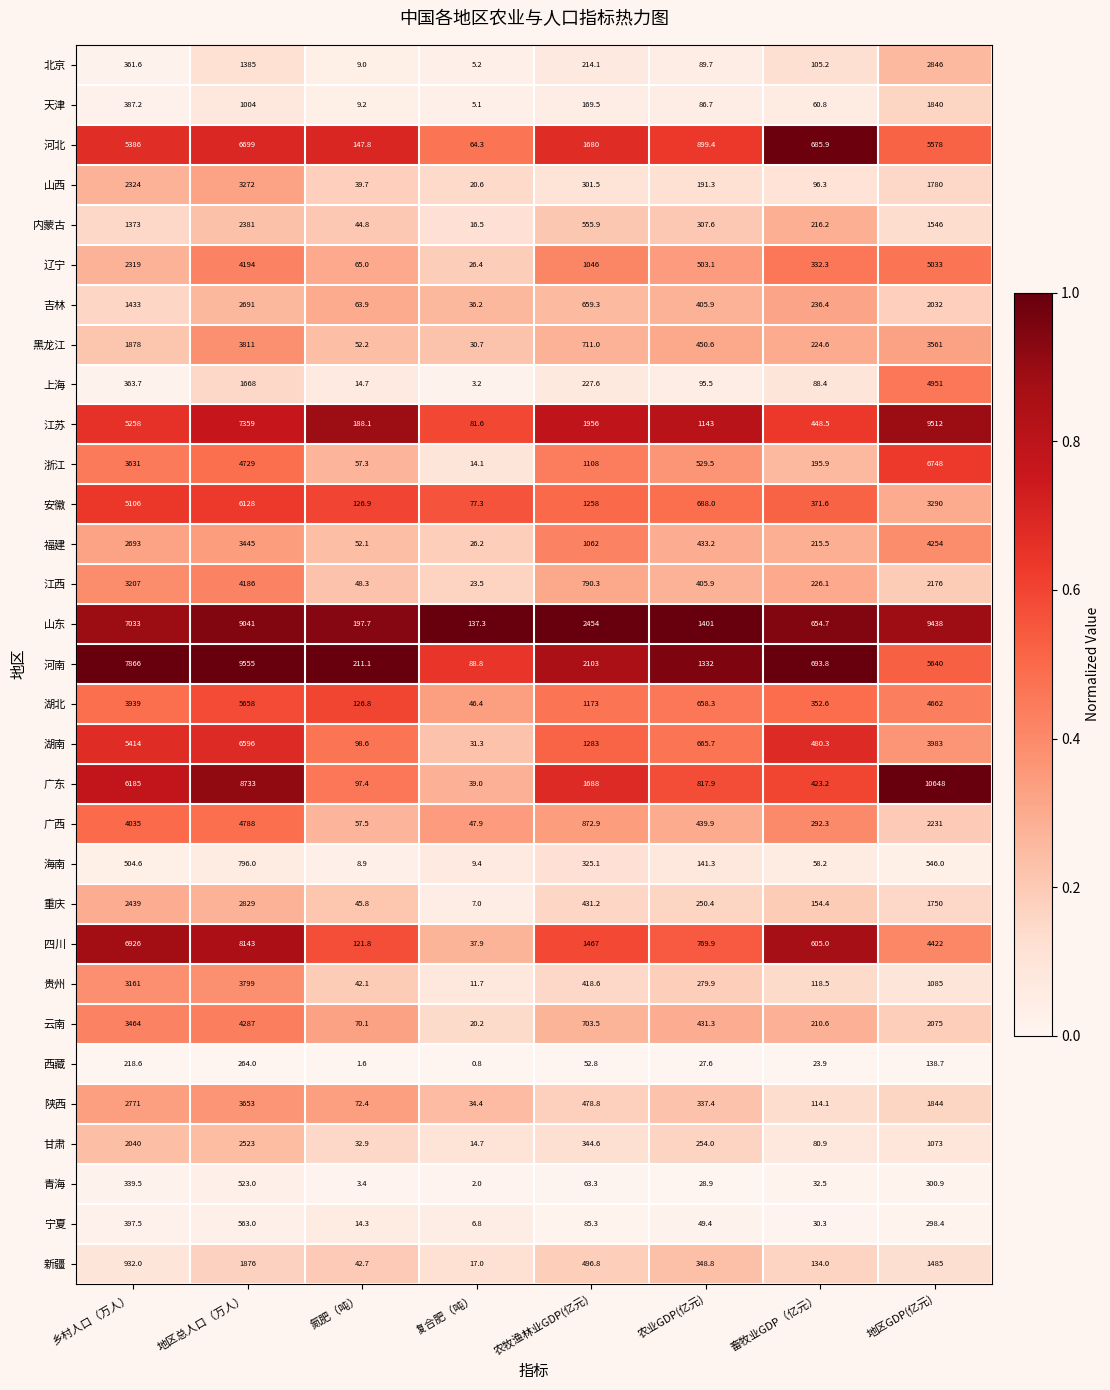

Which series has the widest spread of values?

广东